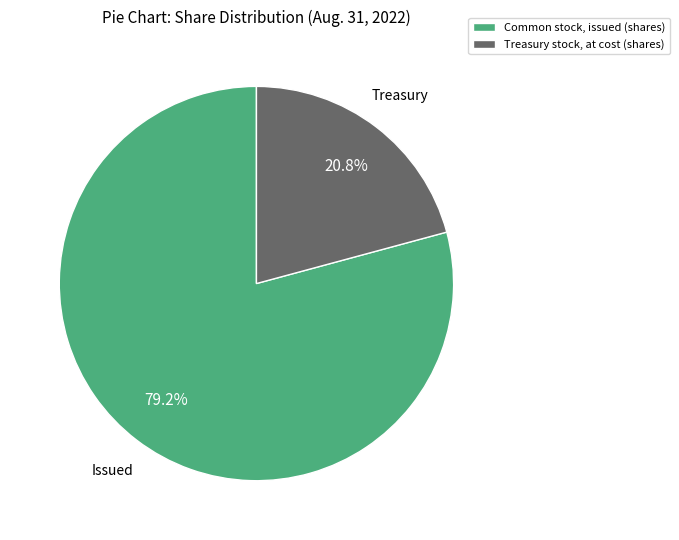

Is the sum of Common stock, issued and Treasury stock, at cost greater than half?

Yes